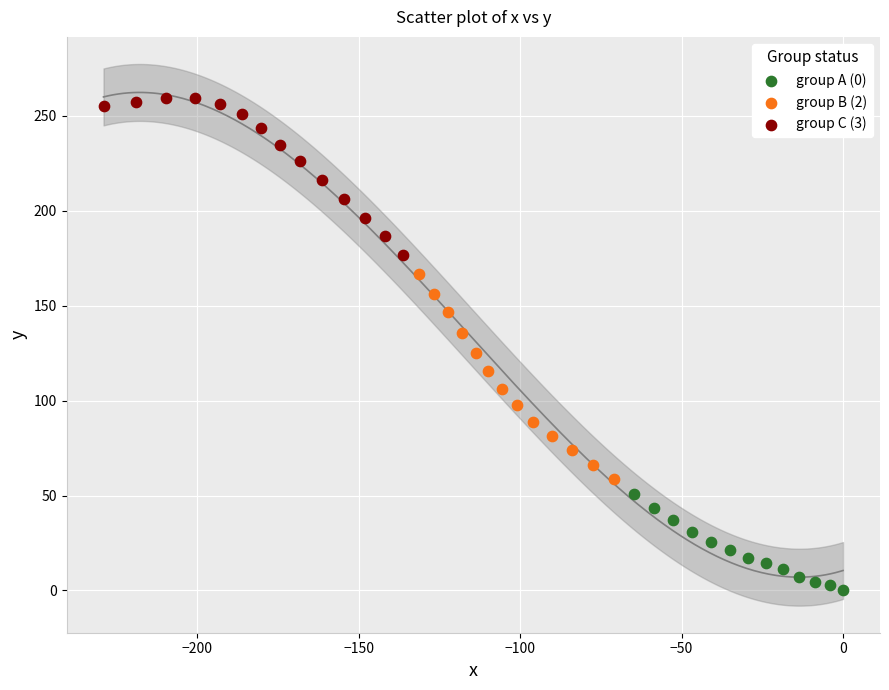

Which series reaches the maximum Y coordinate?

group C (3)